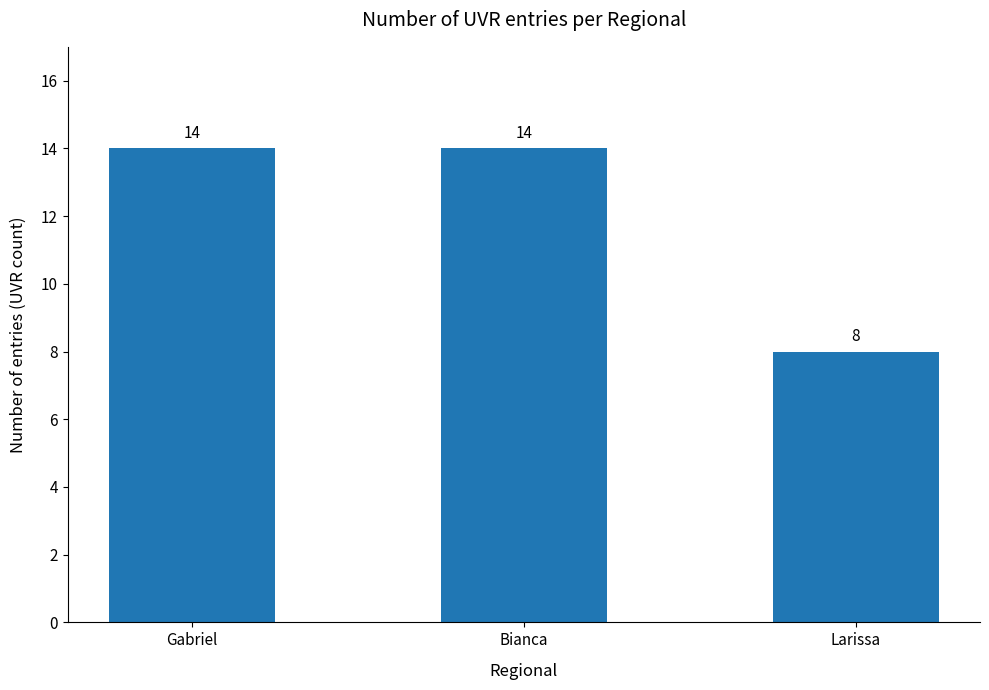

The chart shows a value of 8 at Larissa. True or false?

True